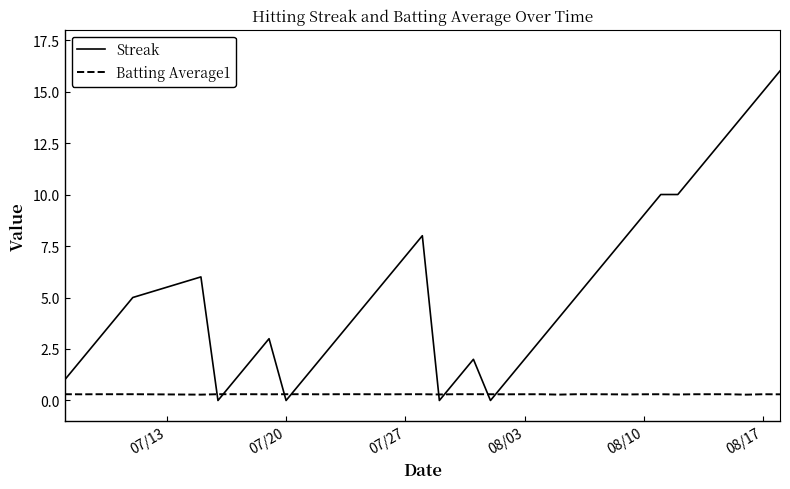

True or false: Streak and Batting Average1 cross at least once.

True